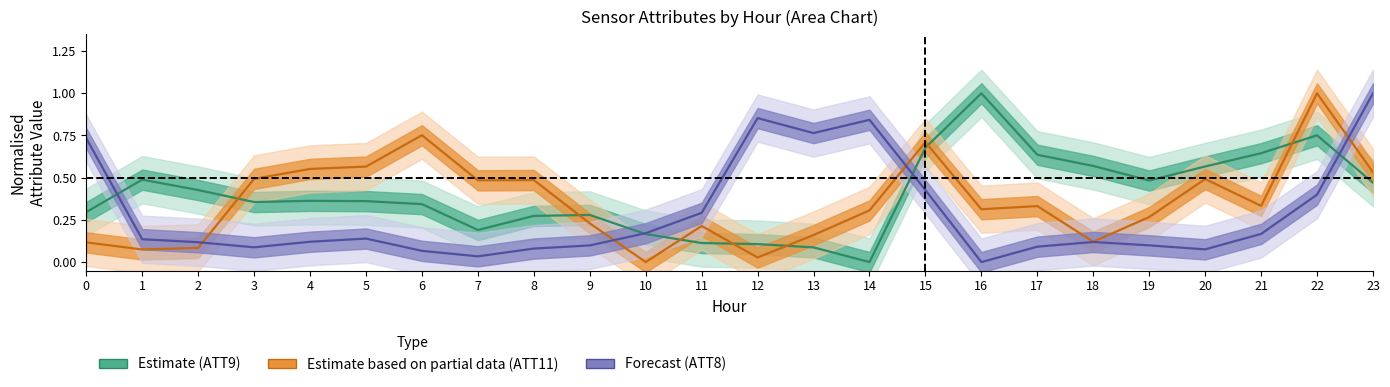

What are all the series names shown in the legend?

Estimate (ATT9), Estimate based on partial data (ATT11), Forecast (ATT8)